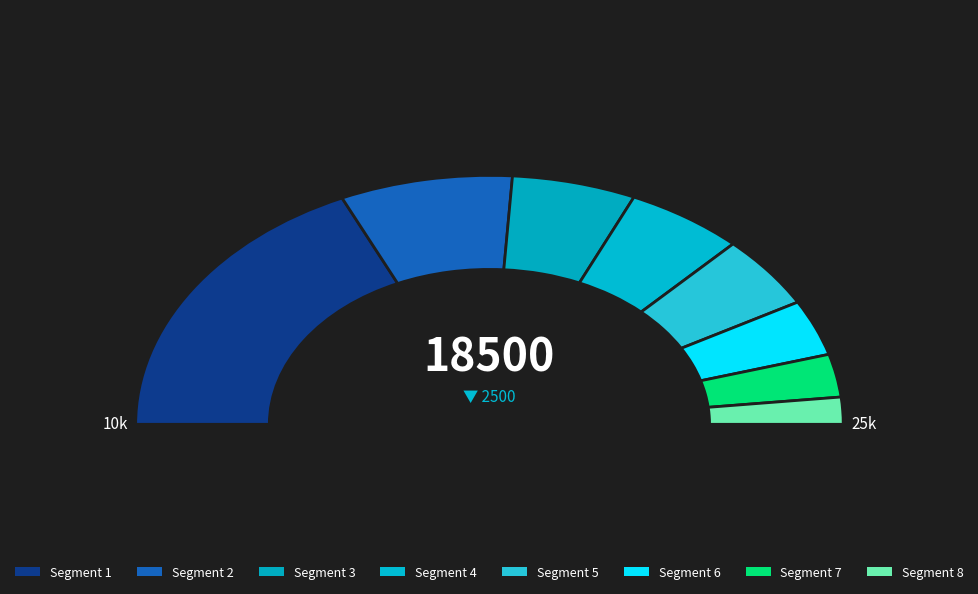

True or false: race accounts for 16% of the total.

True